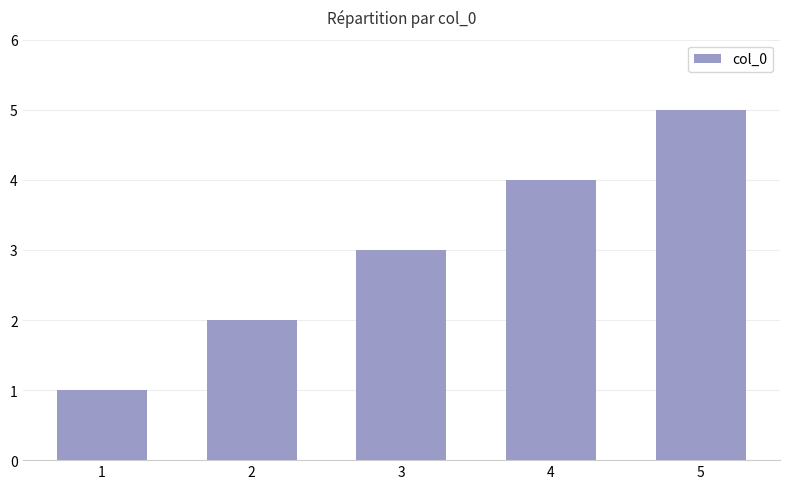

What is the greatest value displayed?

5